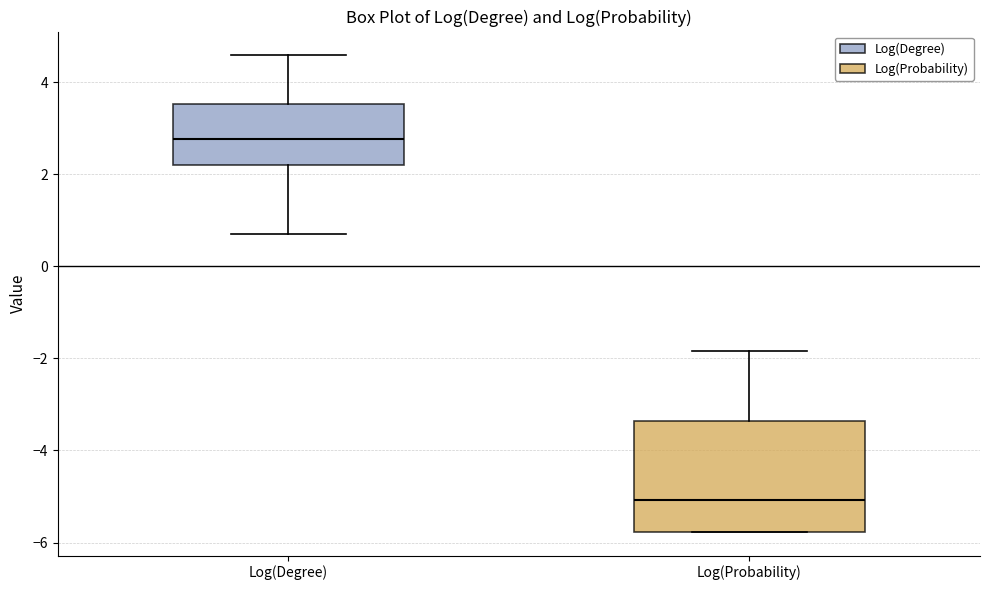

Which box's median line is the lowest?

Log(Probability)